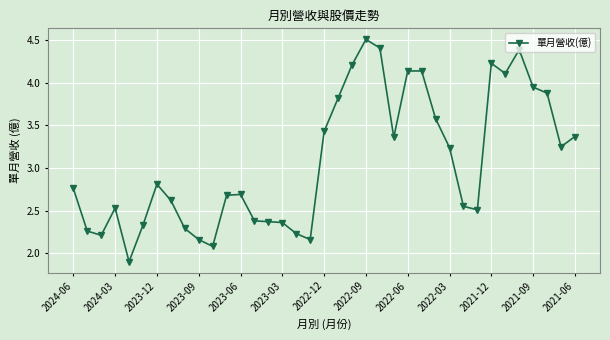

What is the sum of all values?

113.9